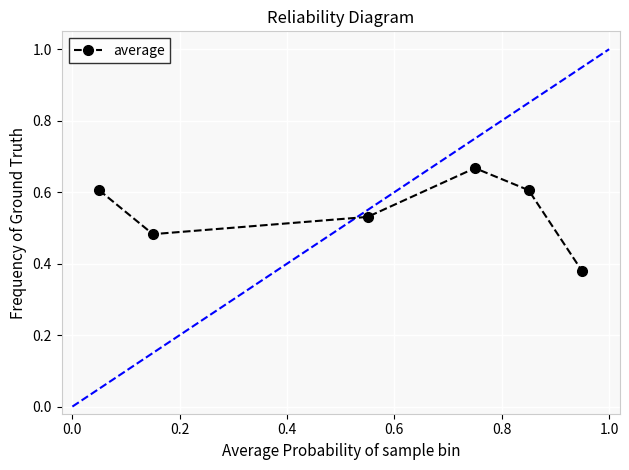

How many categories are shown in the chart?

6